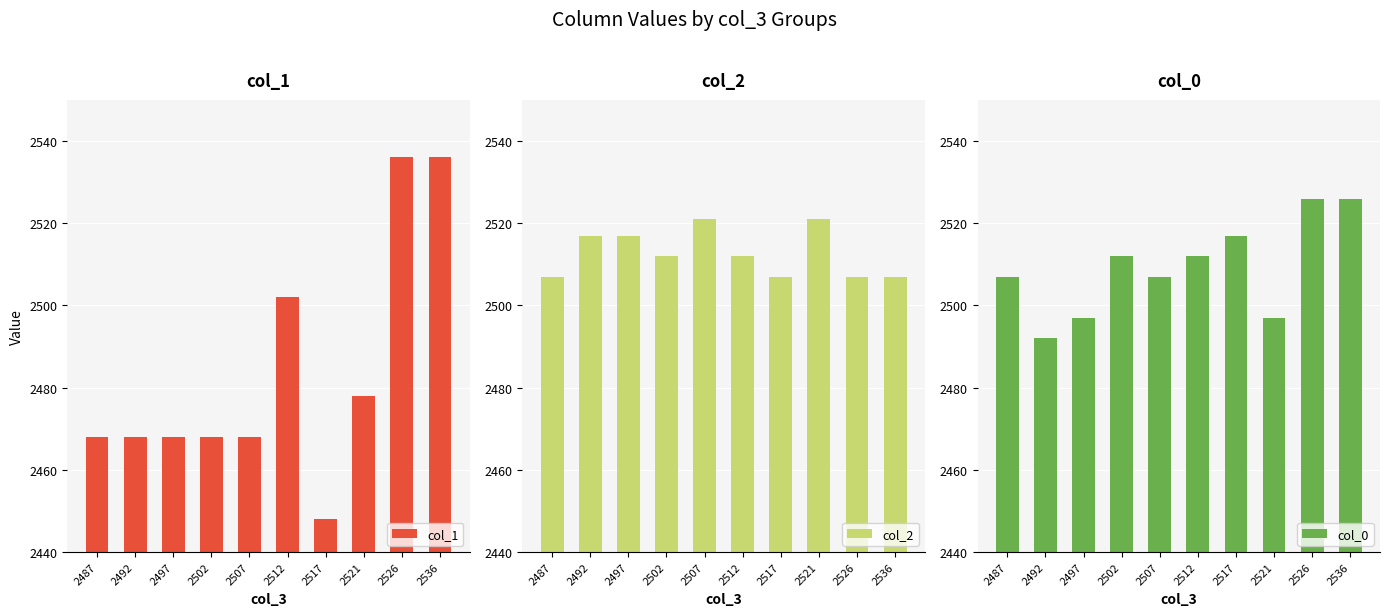

Reading left to right, extract all data points from this chart.

col_1: 2468	2468	2468	2468	2468	2502	2448	2478	2536	2536
col_2: 2507	2517	2517	2512	2521	2512	2507	2521	2507	2507
col_0: 2507	2492	2497	2512	2507	2512	2517	2497	2526	2526